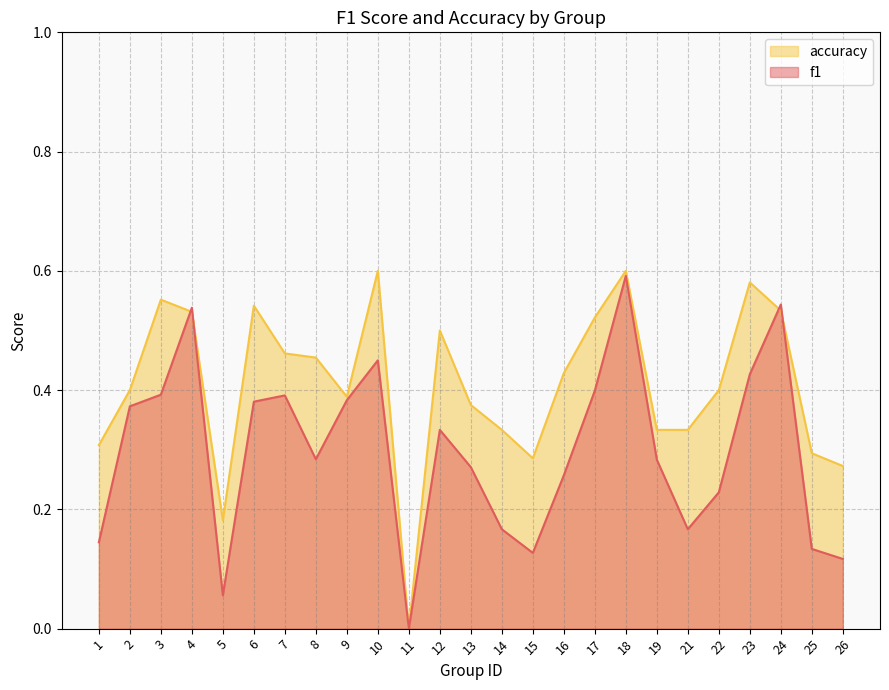

Is it true that accuracy equals 0.3 at 12?

False